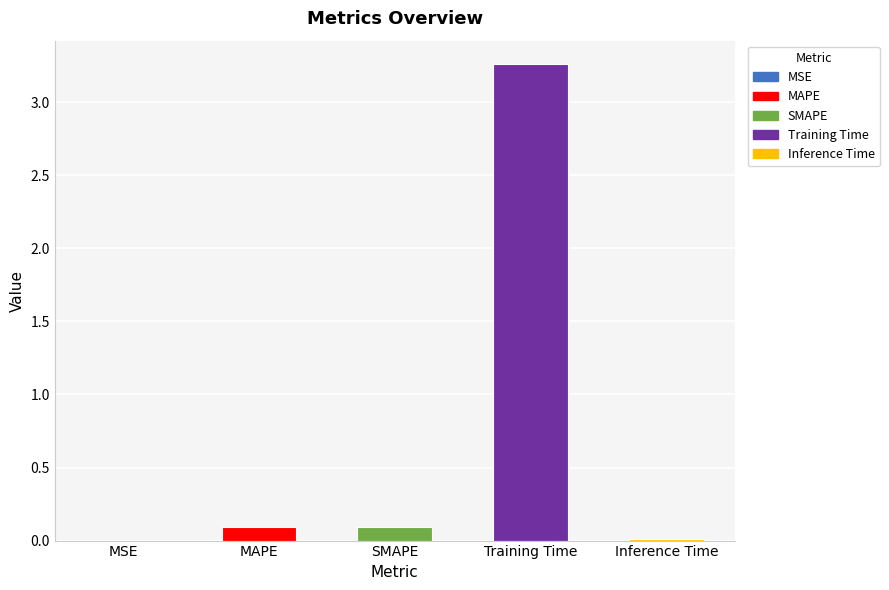

True or false: the data shows 0.1 at SMAPE.

True